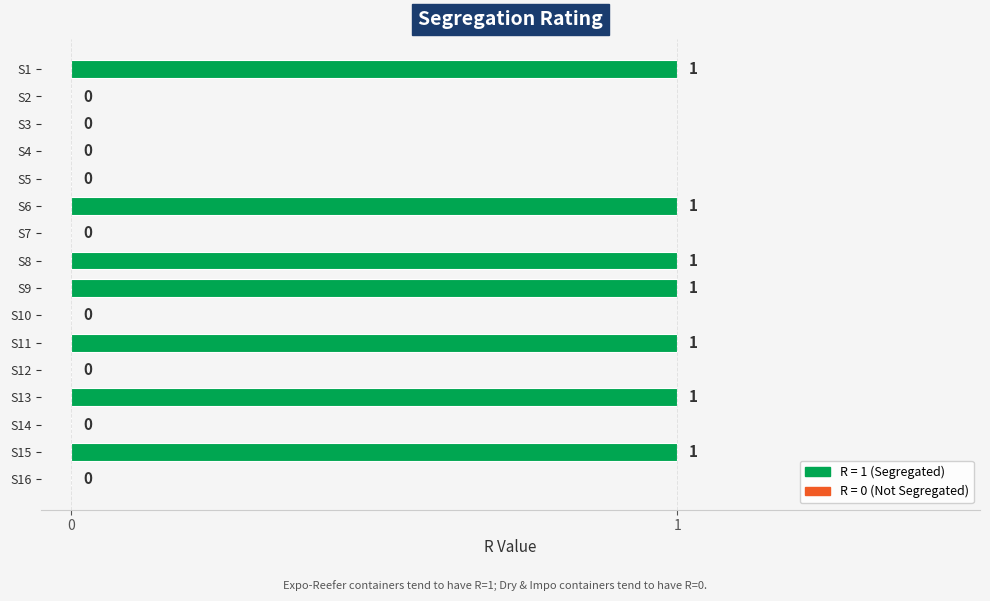

How many values are between 0 and 1?

16